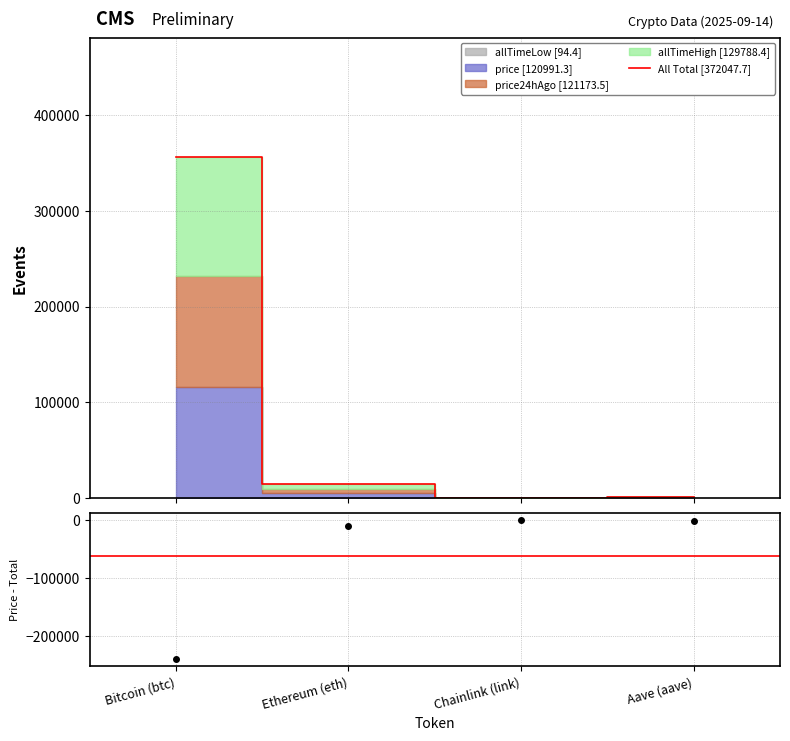

Is it true that price - Total equals -385.8 at Aave (aave)?

False